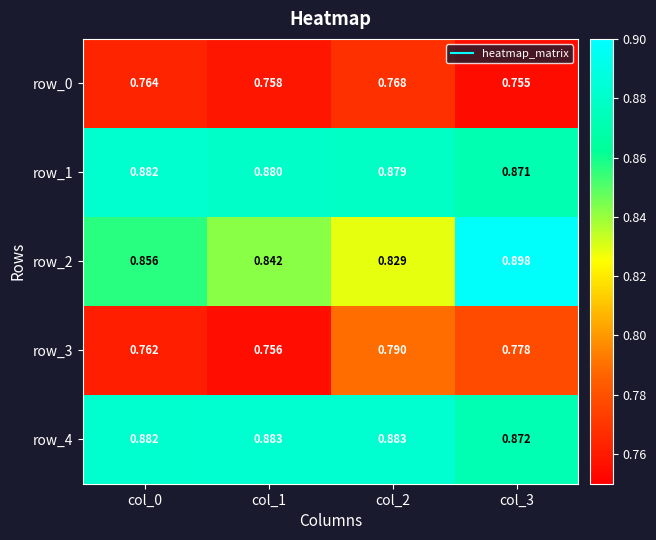

Is the value of row_4 at col_0 greater than the value of row_3 at col_1?

Yes